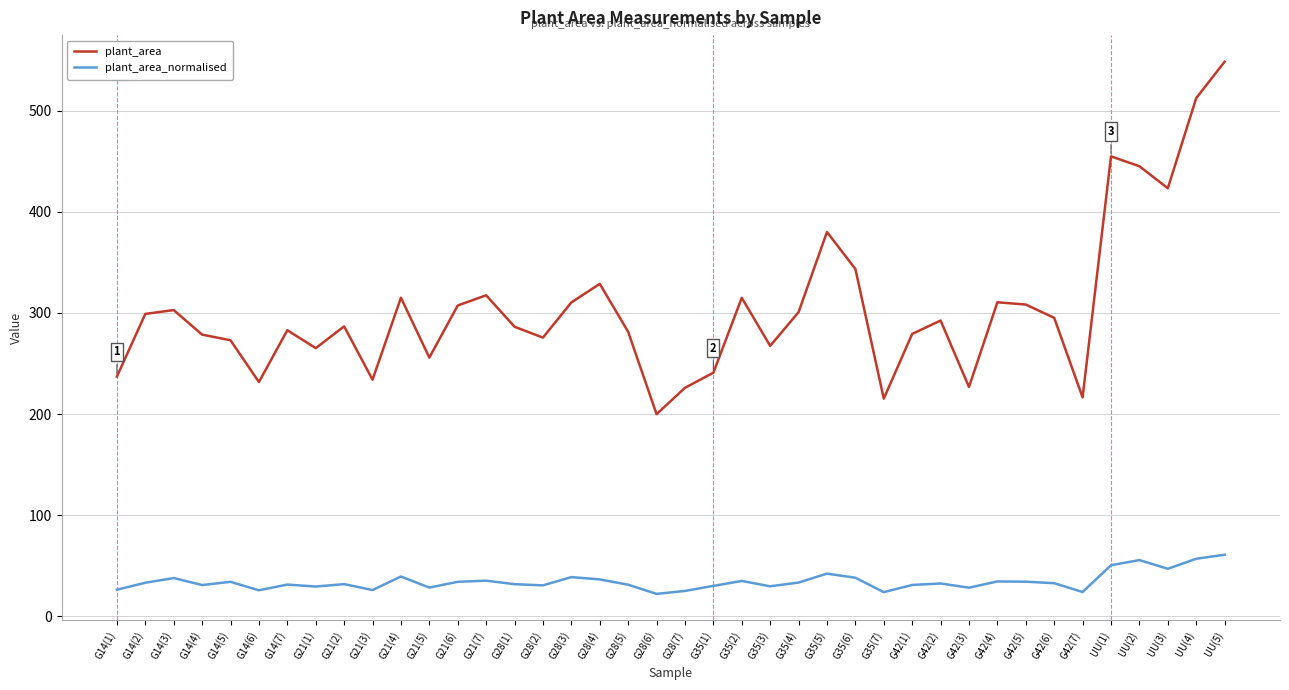

How many interior local peaks does the plant_area series have?

11